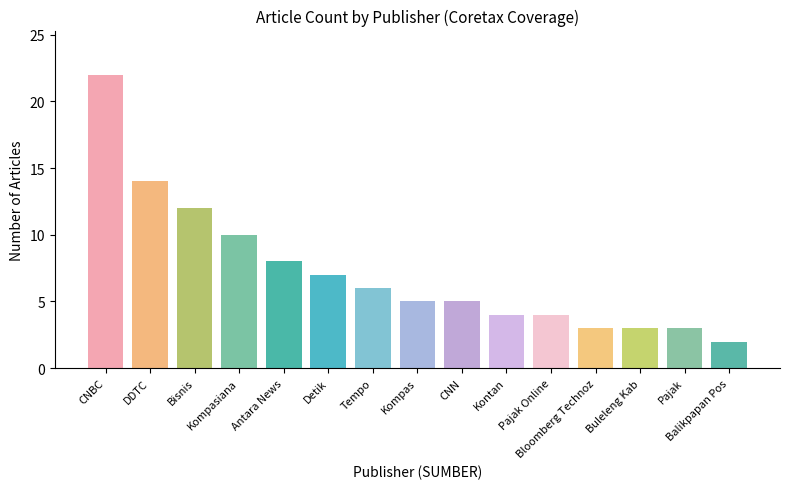

What is the value of the 2nd bar from the left?

14